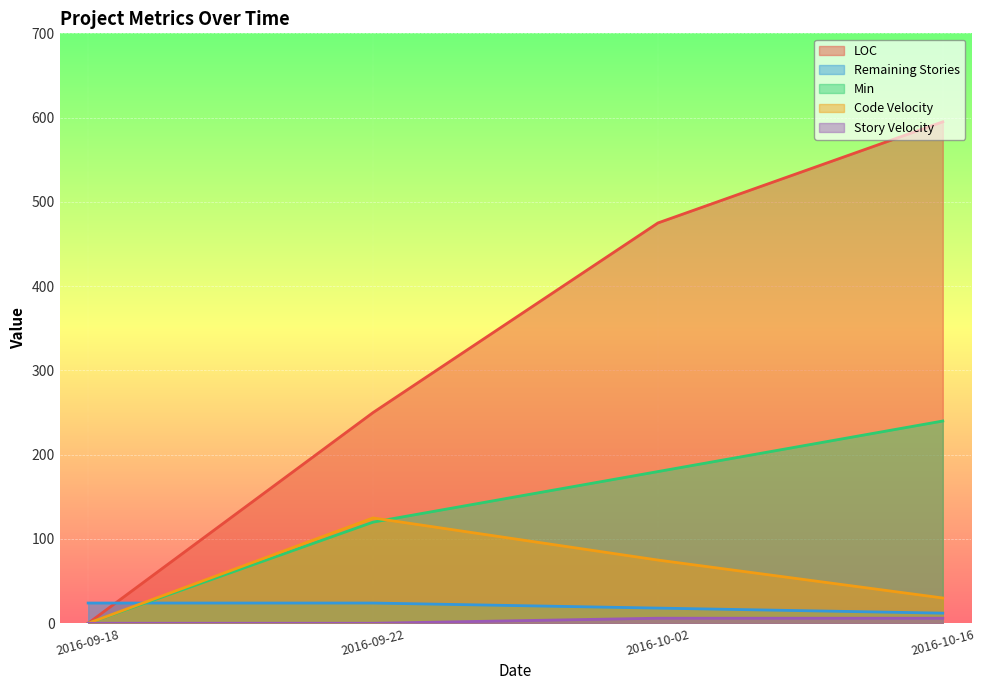

At which category does the chart reach its peak across all series?

2016-10-16